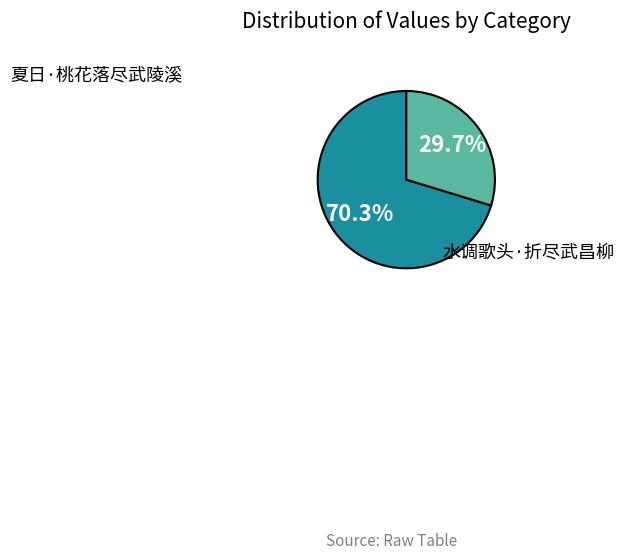

True or false: 夏日·桃花落尽武陵溪 accounts for 77% of the total.

False